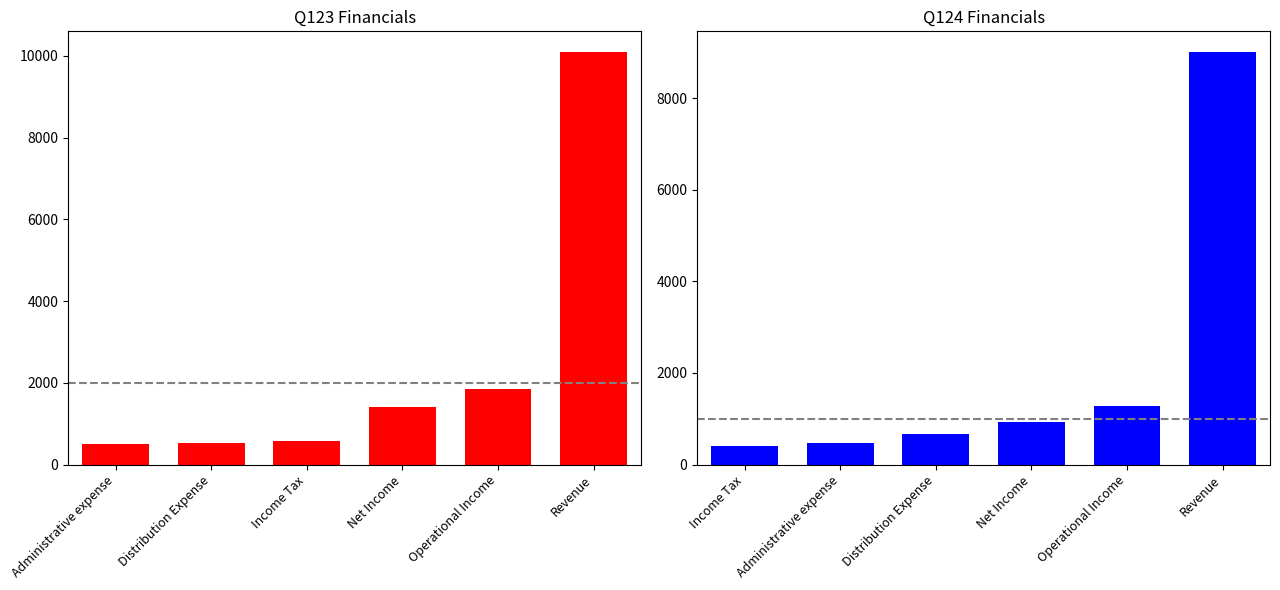

Which series has the largest total across all categories?

Q123